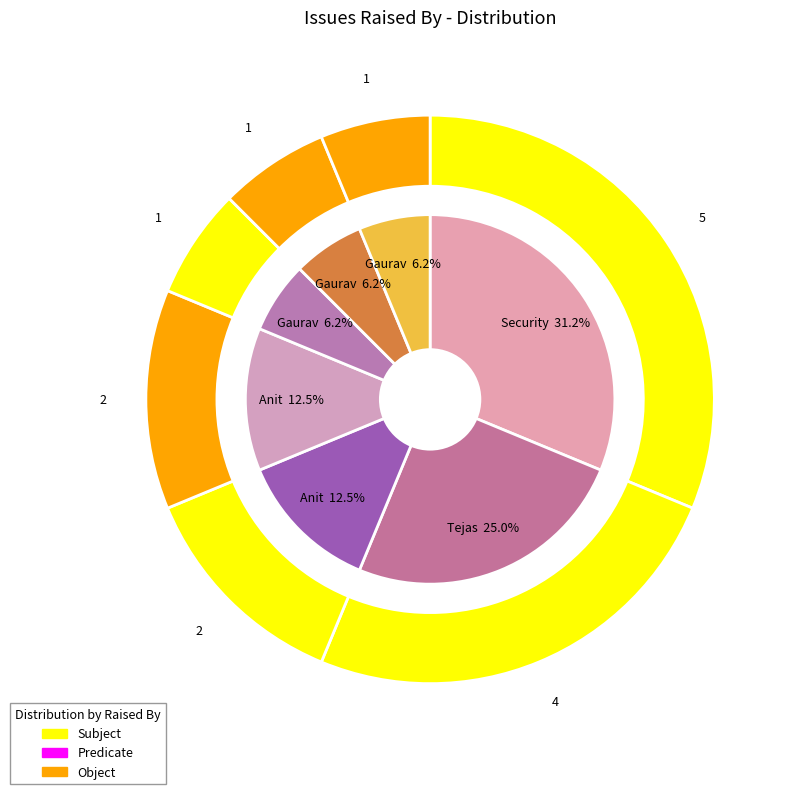

To the nearest percent, what percentage of the pie is Anit?

12%